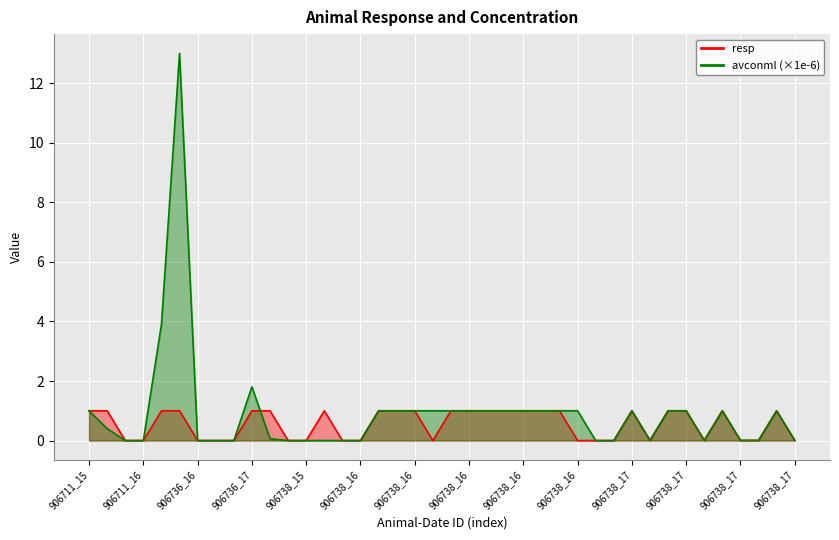

True or false: avconml_scaled and resp intersect in this chart.

True